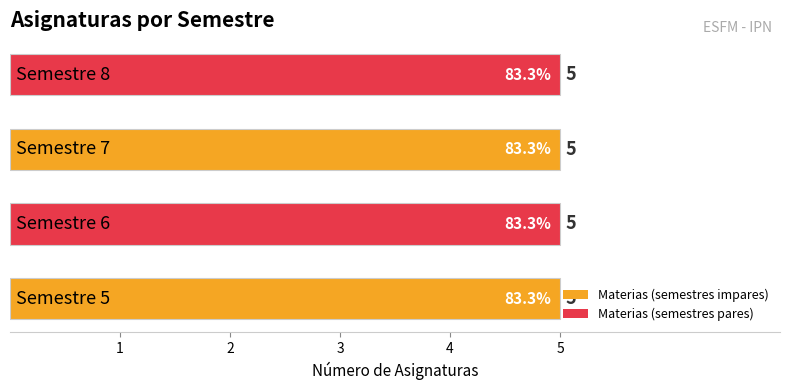

Rank the categories by Semestre 6 value from highest to lowest.

Semestre 5, Semestre 6, Semestre 7, Semestre 8, 4